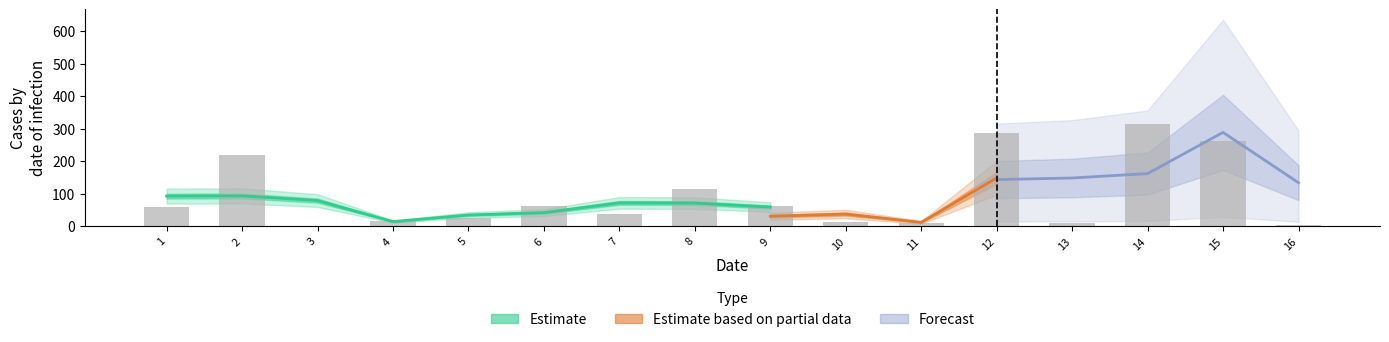

True or false: the data shows 108.6 at 6.

False